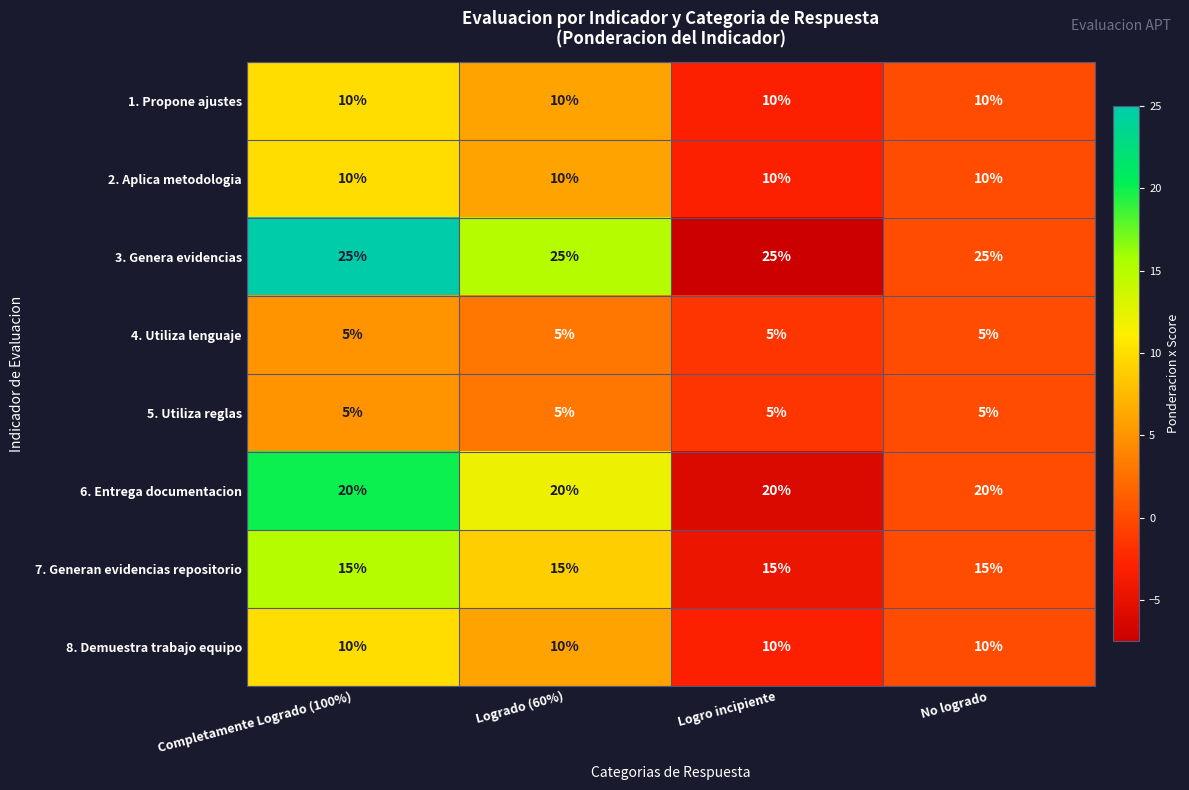

Which series has the largest total across all categories?

3. Genera evidencias